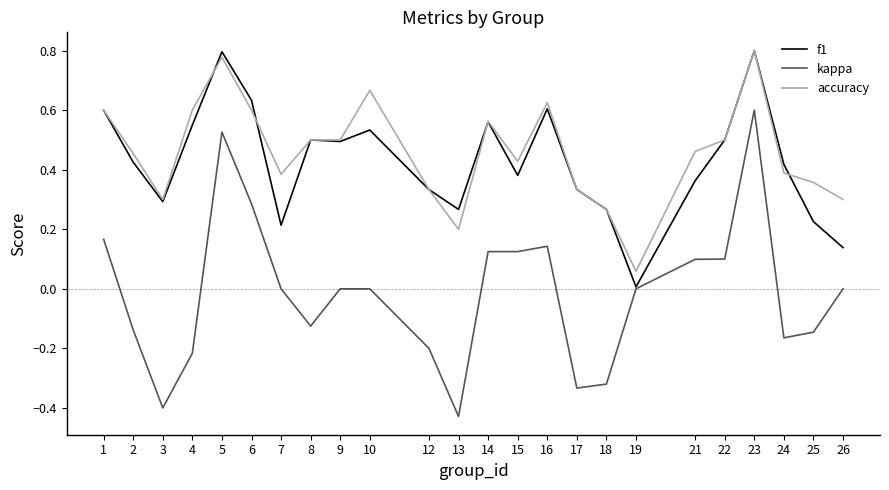

At which label is f1 closest to 0?

19